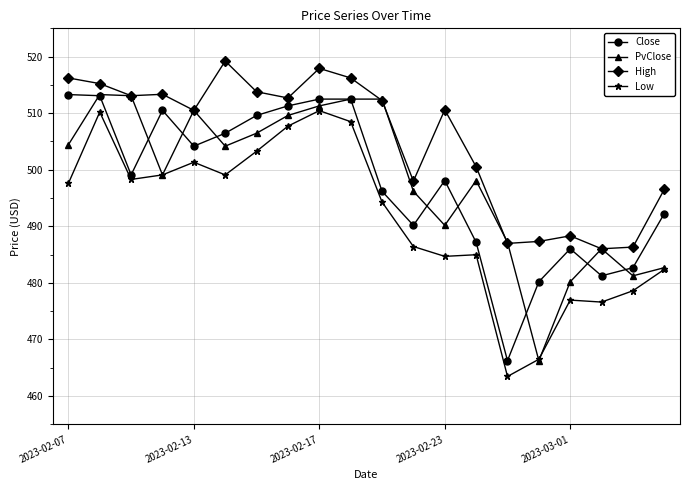

What is the difference between the maximum and minimum values in the Close series?

47.0